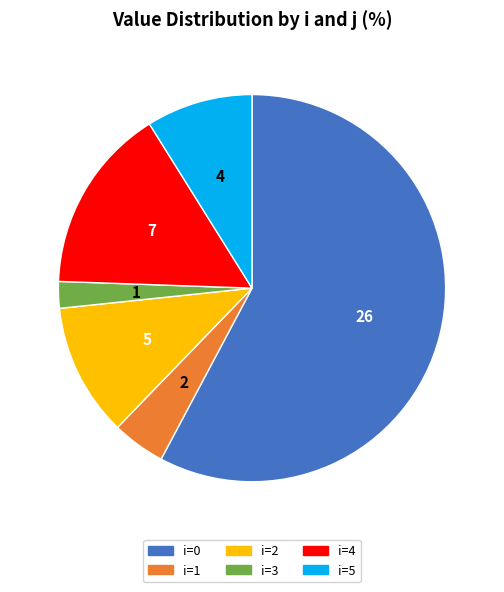

What is the smallest slice in the pie chart?

i=3